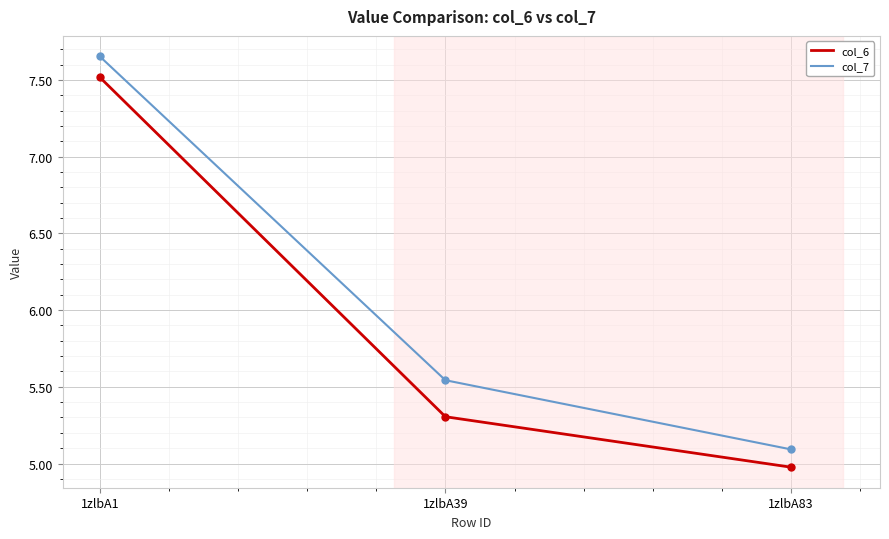

At which category is the sum across all series the highest?

1zlbA1